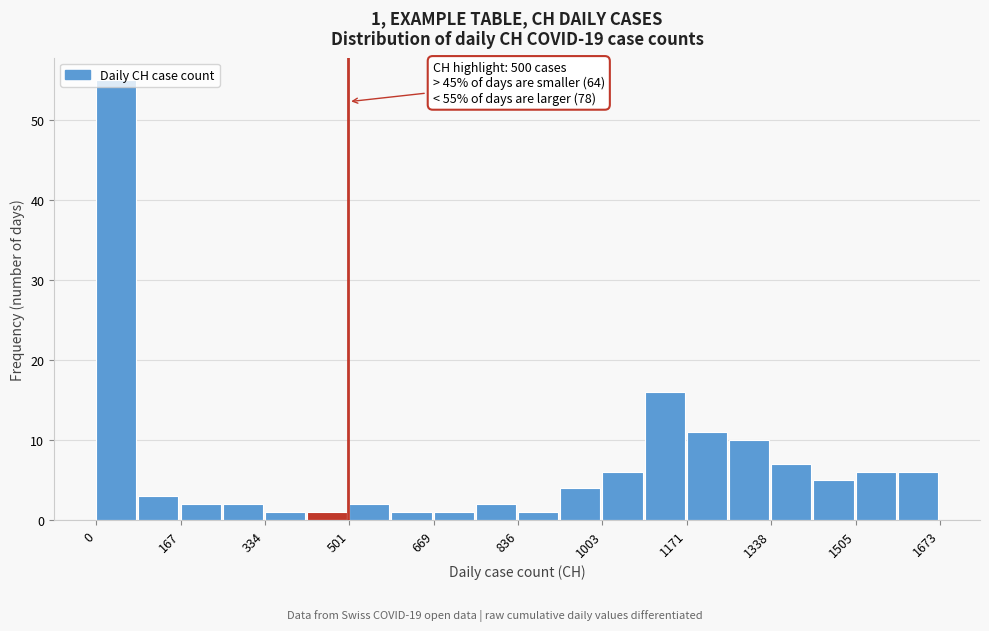

Over which range of the x-axis is the bar tallest?

0 to 80